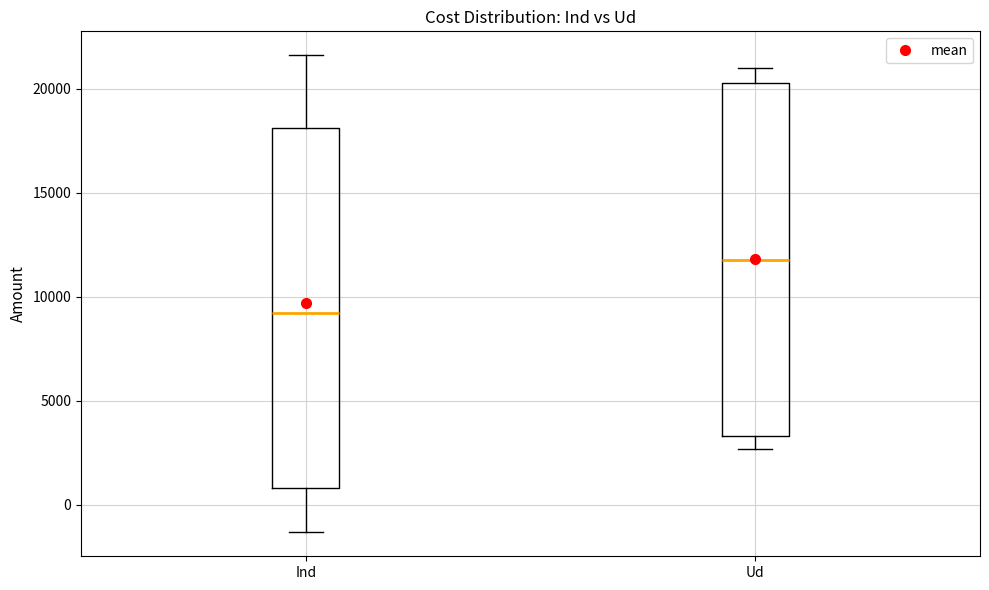

Which box has the lowest median line?

Ind